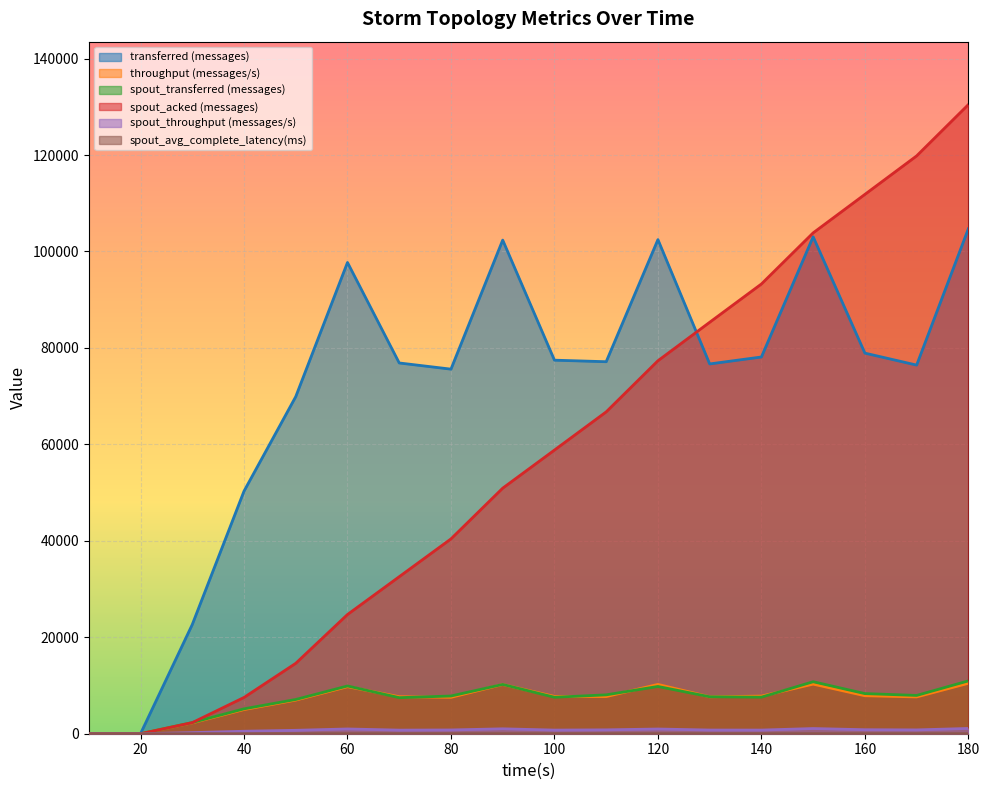

Which category has the highest value in the transferred (messages) series?

180